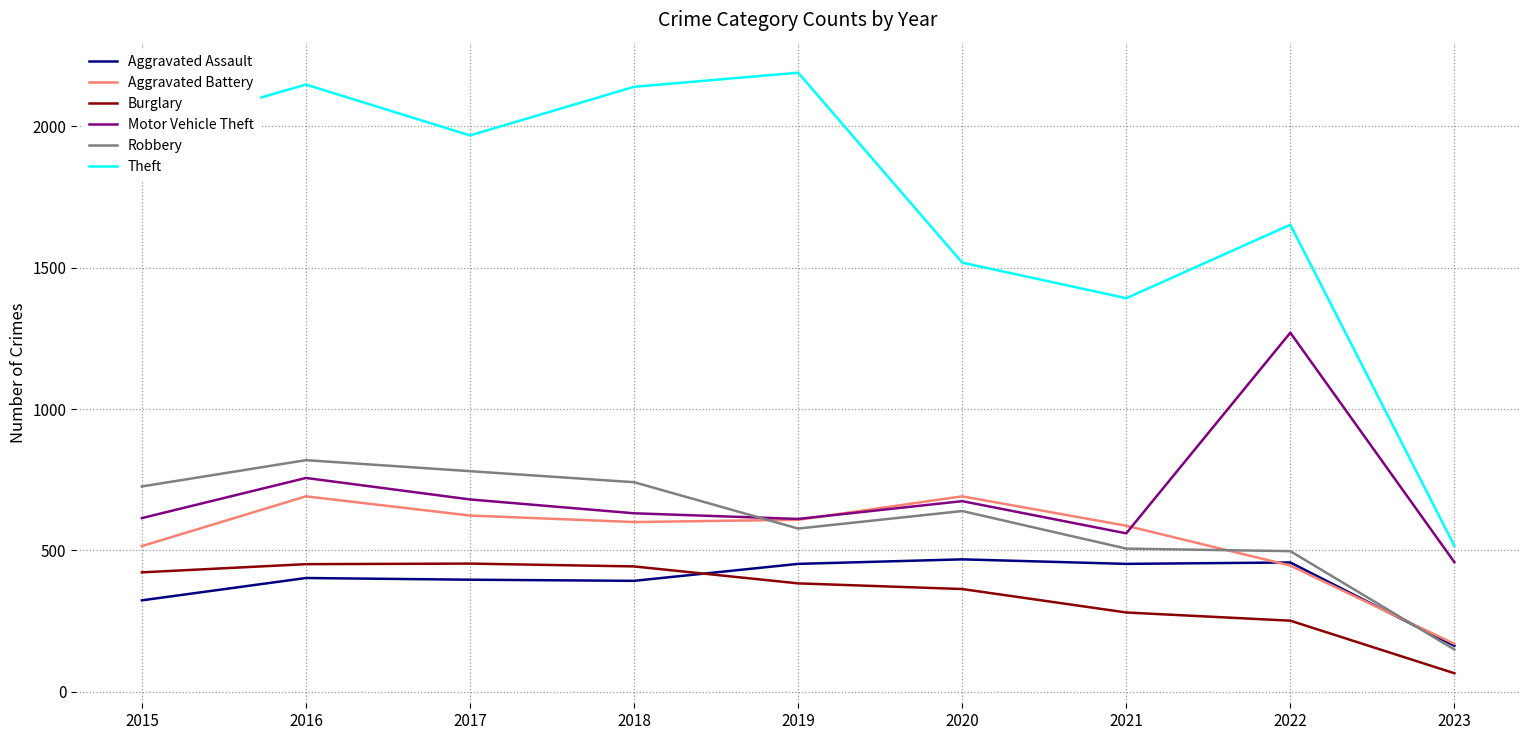

What is the greatest value displayed?

2190